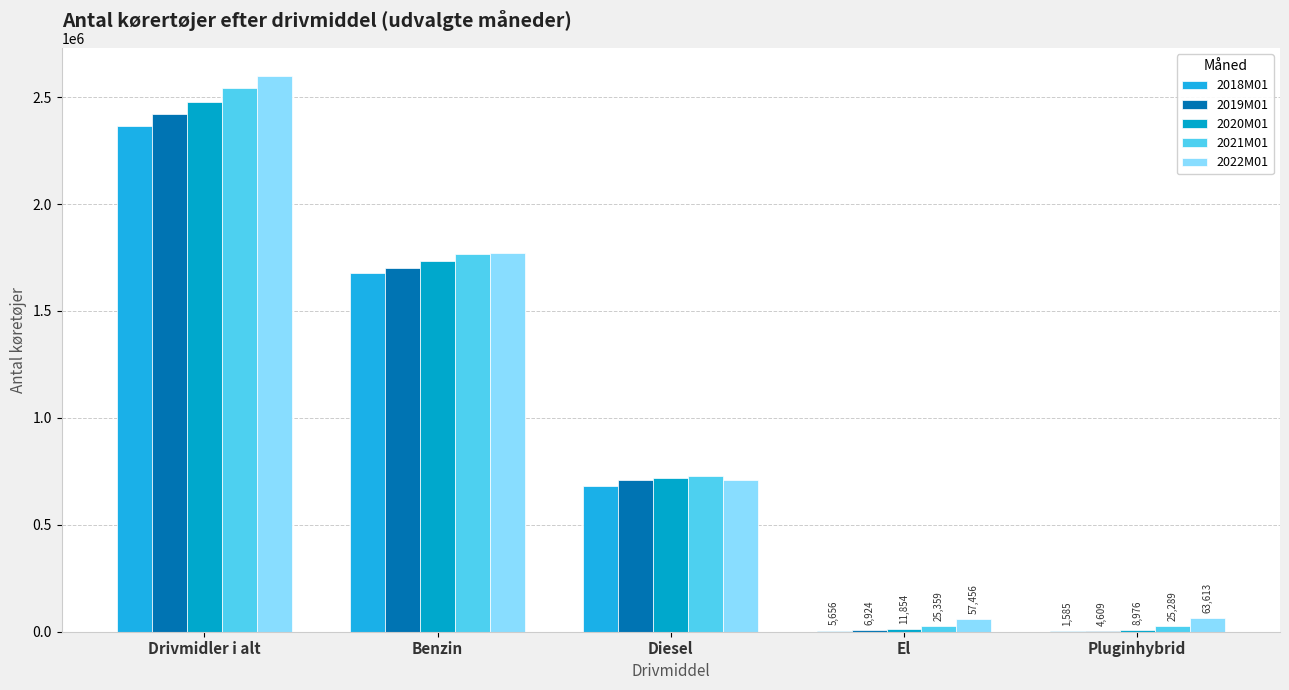

What is the label of the 2nd bar from the right?

El